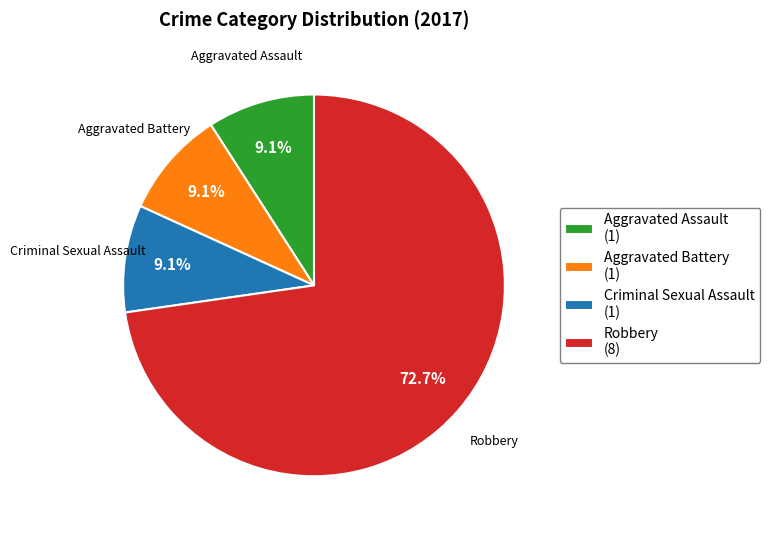

What percentage is NOT represented by Aggravated Battery (1)?

90.9%